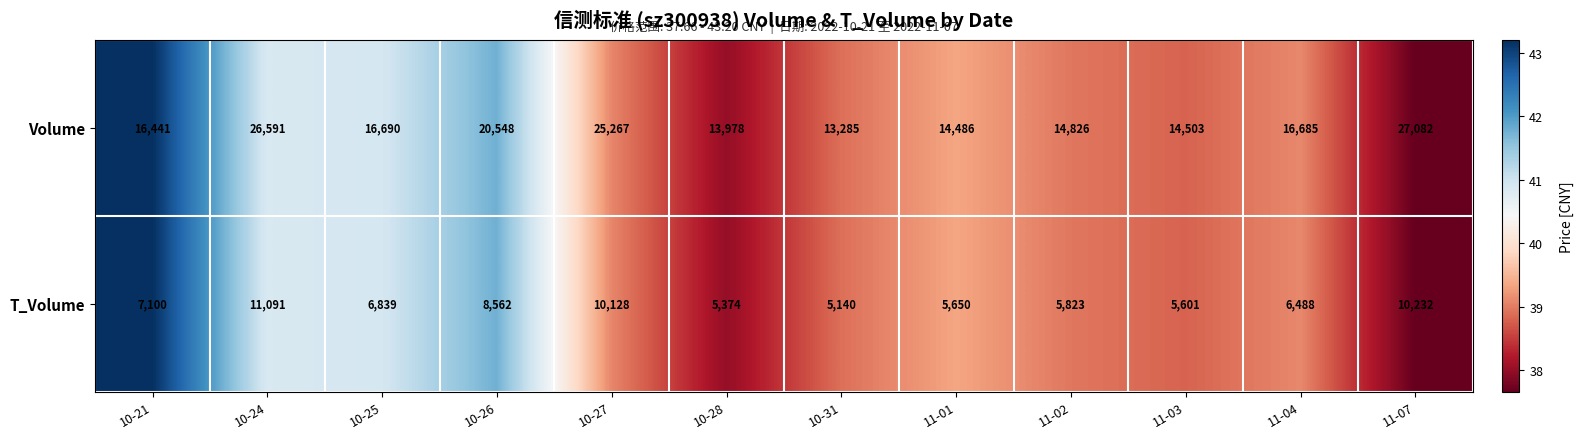

Between 10-25 and 10-31, which series saw the biggest shift?

Volume